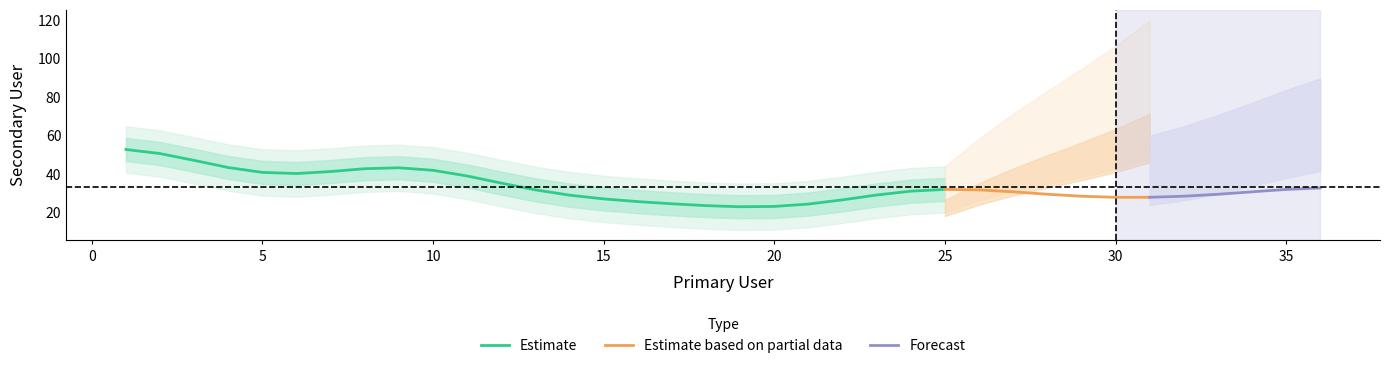

True or false: Estimate has a value of 35.7 at 20.

False